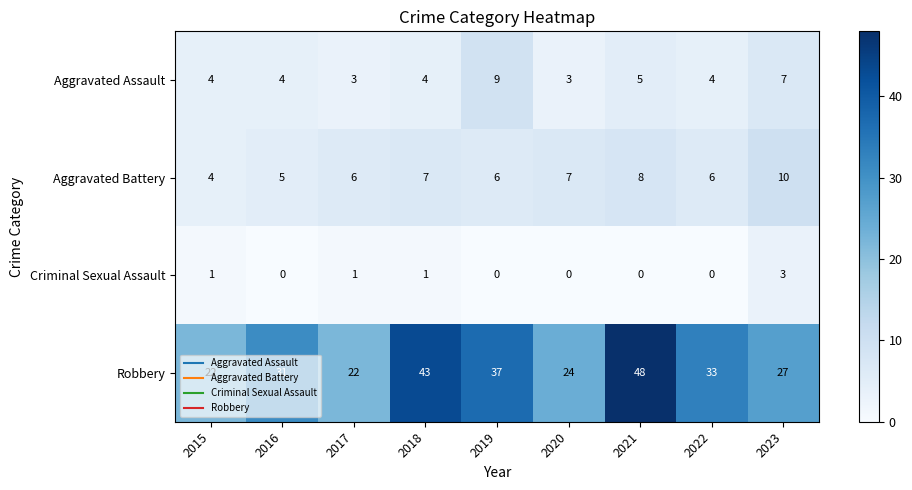

At which category is the sum across all series the highest?

2021